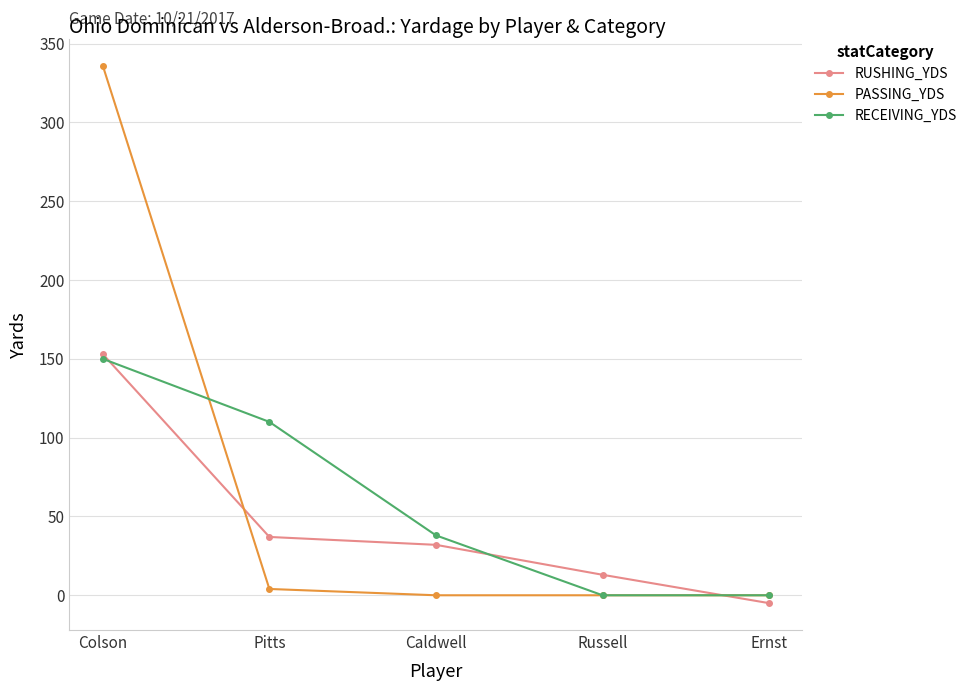

Does the chart have visible grid lines?

Yes